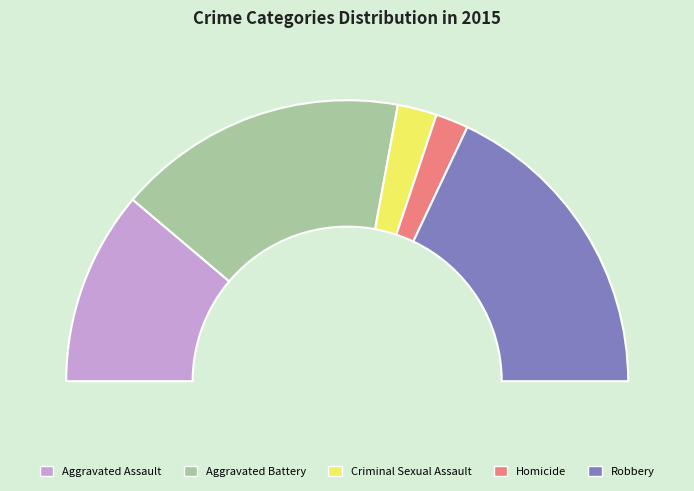

Combined, what portion of the pie is Homicide and Aggravated Assault?

26.1%